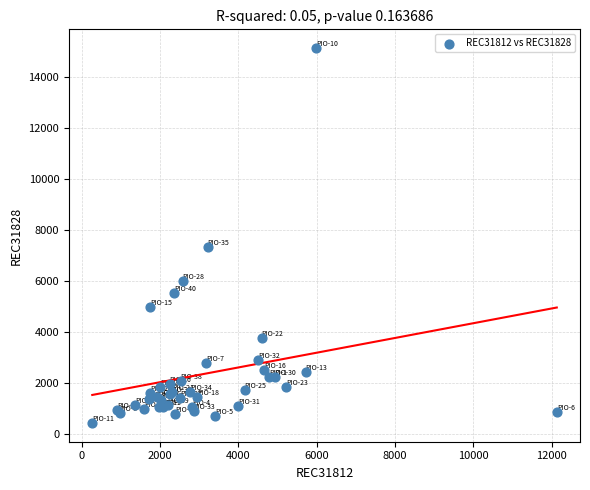

What Y value in the scatter plot is closest to 7778?

7317.0